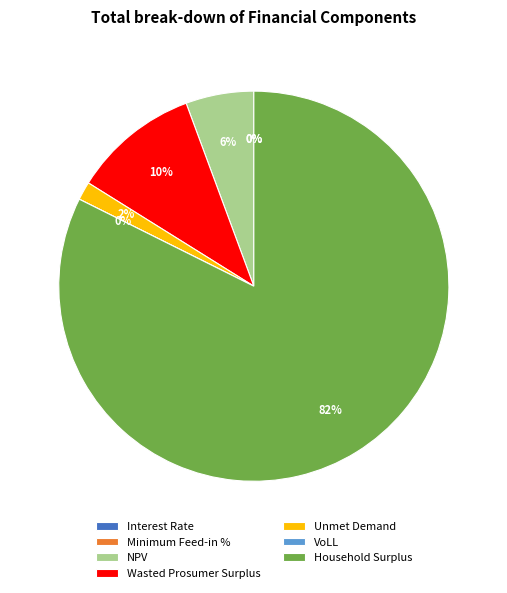

Which category has the biggest portion of the pie?

Household Surplus